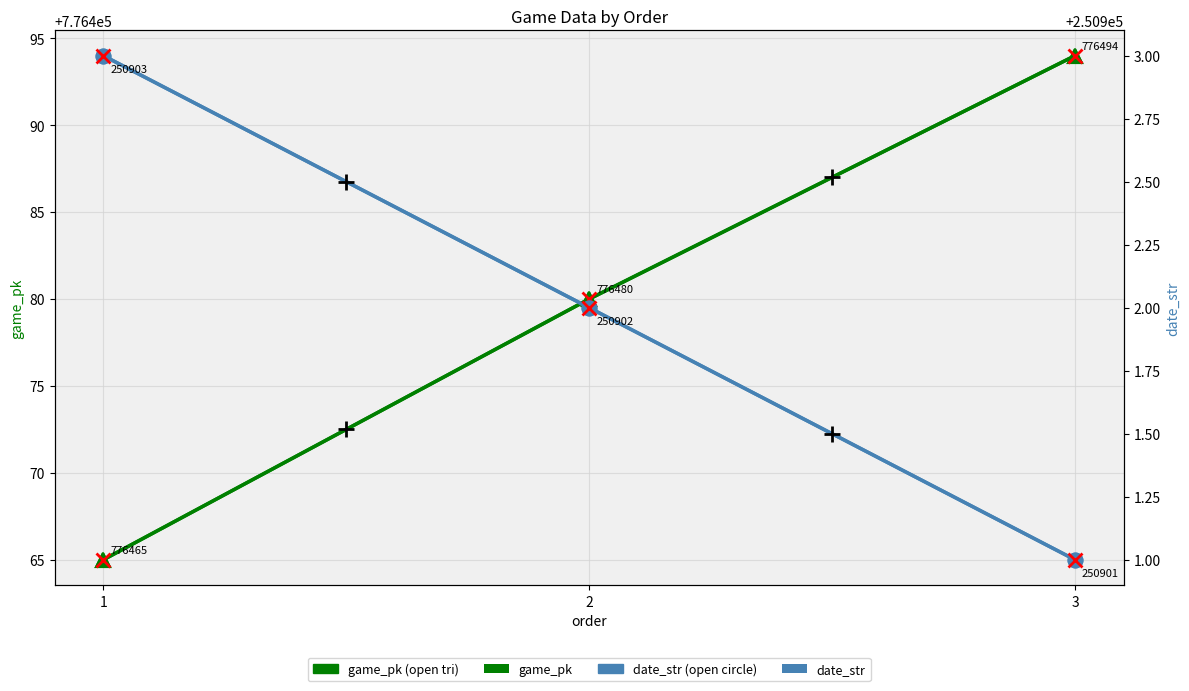

At which category does the chart reach its peak across all series?

3